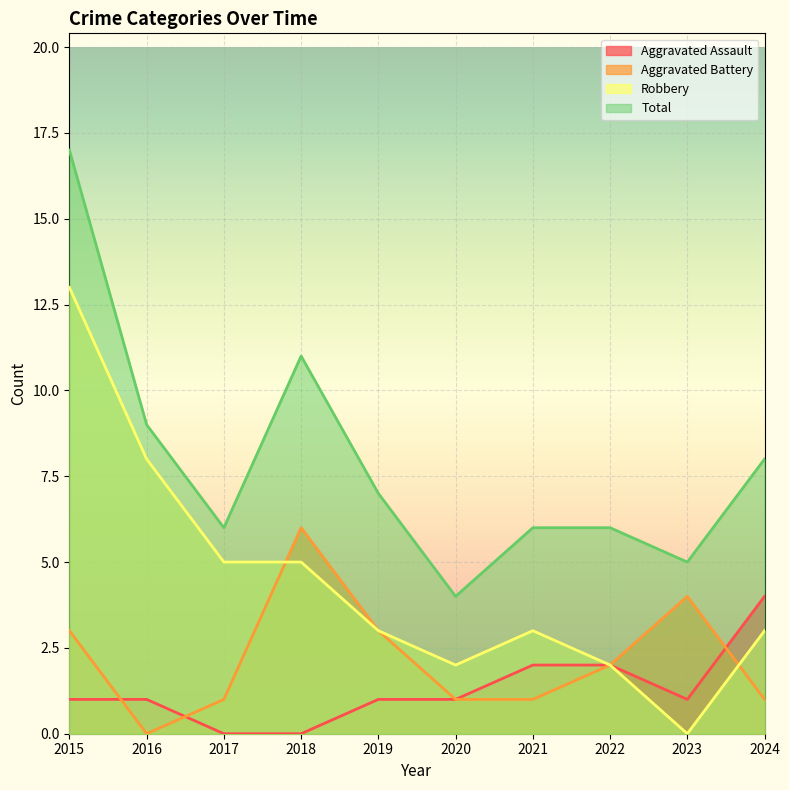

Reading left to right, transcribe all the data shown in this chart.

Aggravated Assault: 2015=1	2016=1	2017=0	2018=0	2019=1	2020=1	2021=2	2022=2	2023=1	2024=4
Aggravated Battery: 2015=3	2016=0	2017=1	2018=6	2019=3	2020=1	2021=1	2022=2	2023=4	2024=1
Robbery: 2015=13	2016=8	2017=5	2018=5	2019=3	2020=2	2021=3	2022=2	2023=0	2024=3
Total: 2015=17	2016=9	2017=6	2018=11	2019=7	2020=4	2021=6	2022=6	2023=5	2024=8